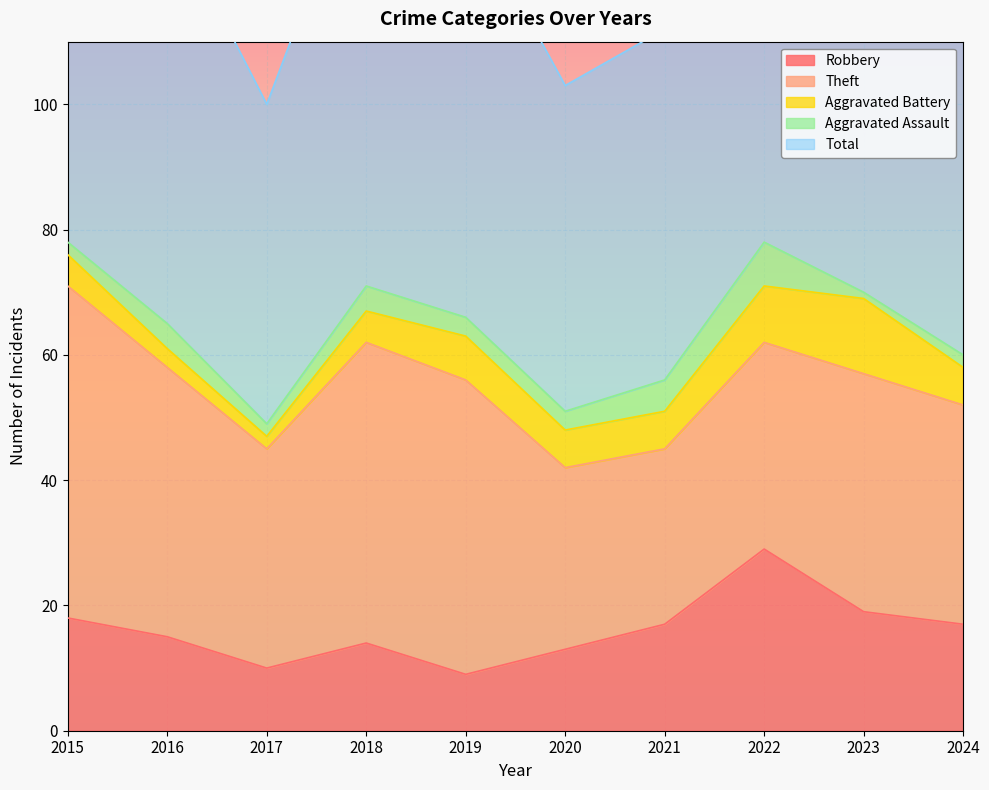

True or false: Robbery has more than 1 interior local peaks.

True